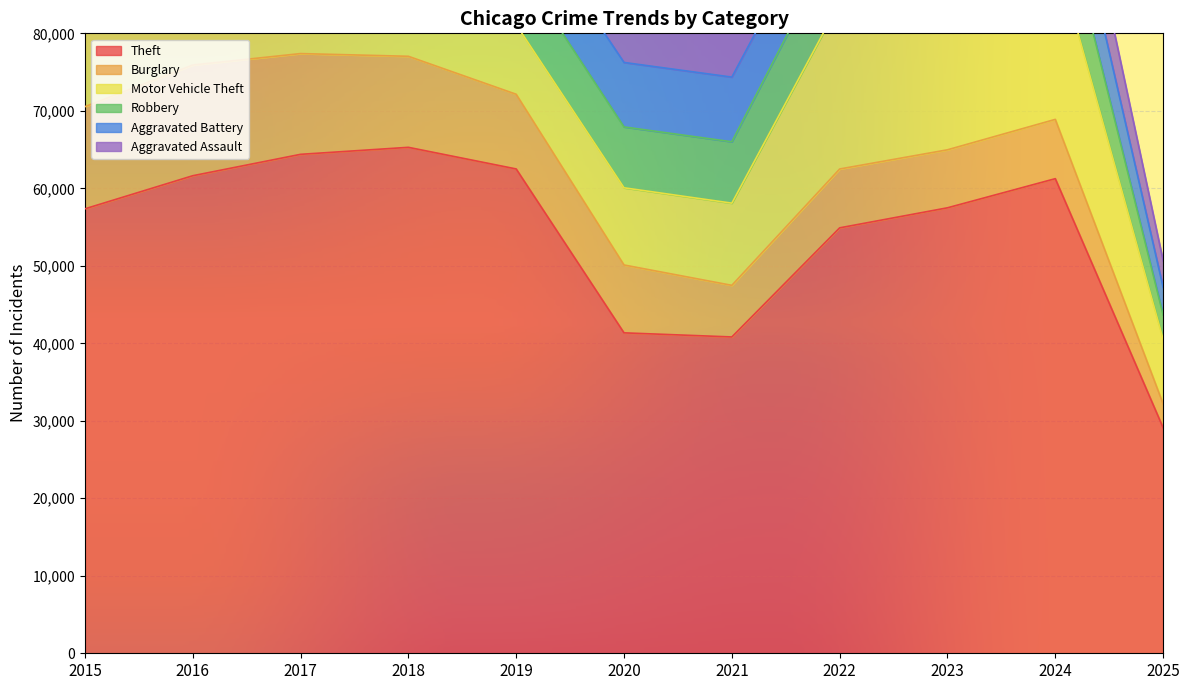

At which category is the sum across all series the highest?

2023